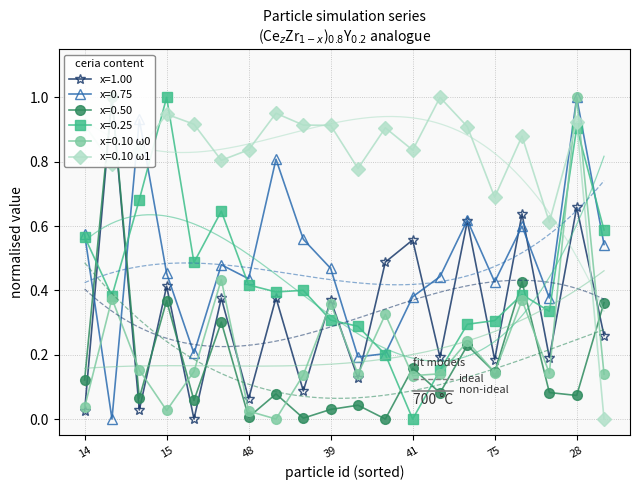

True or false: x=0.75 has more than 2 points higher than both neighbors.

True